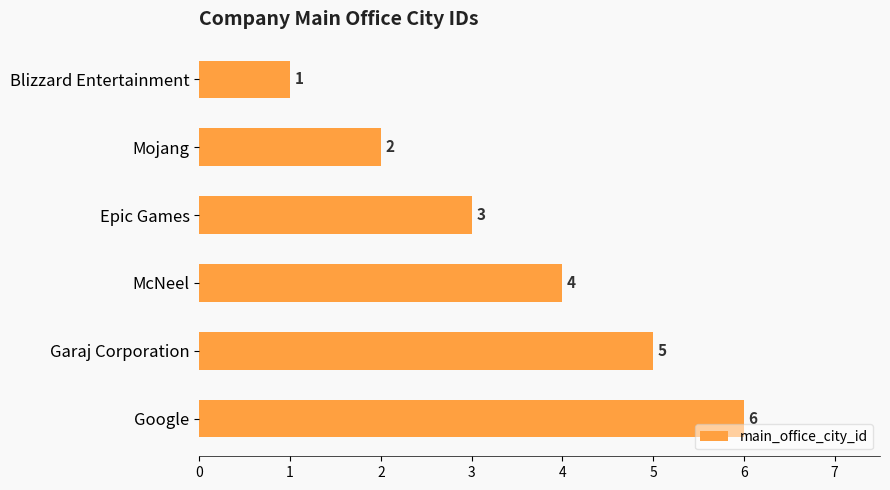

Where is the data nearest to the value 3?

Epic Games